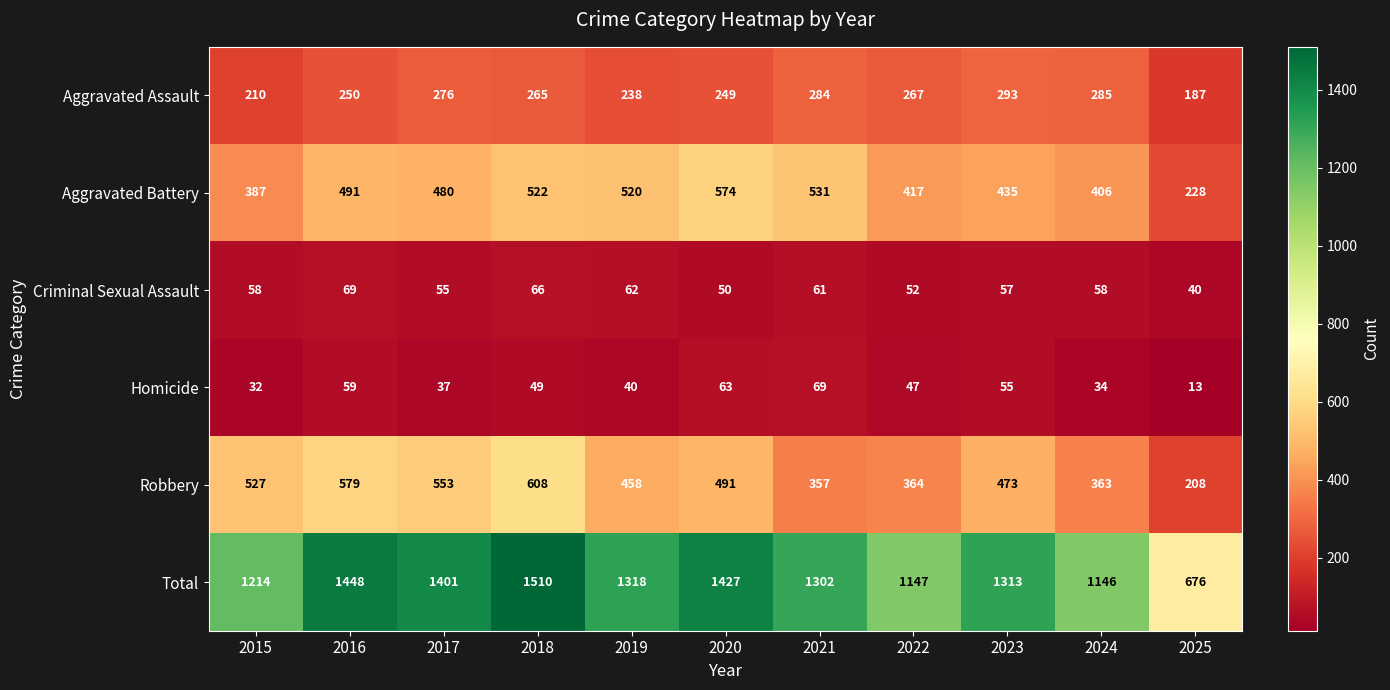

What is the maximum value shown in the chart?

1510